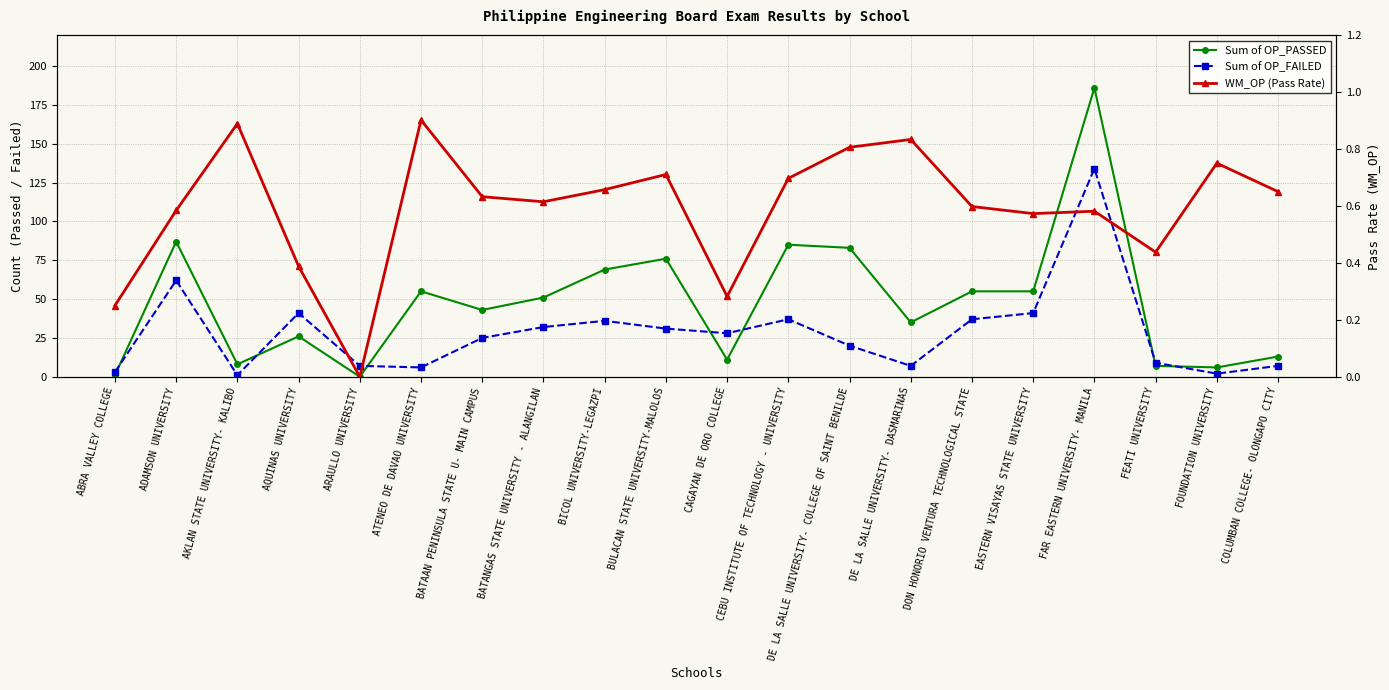

What value does the Sum of OP_FAILED series have at CAGAYAN DE ORO COLLEGE?

28.0